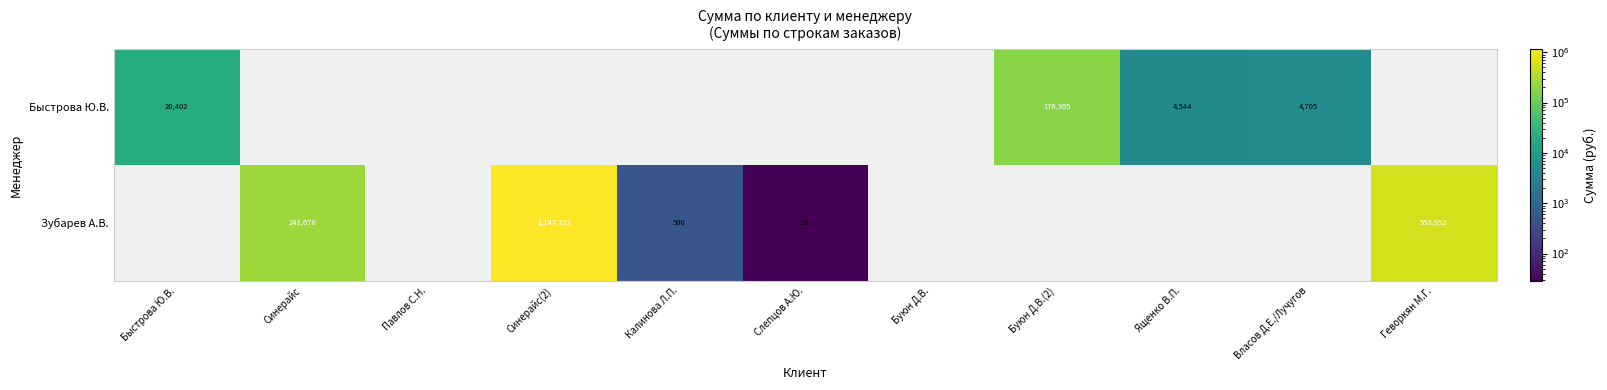

The Быстрова Ю.В. series shows 4705 at Власов Д.Е./Лучугов. True or false?

True